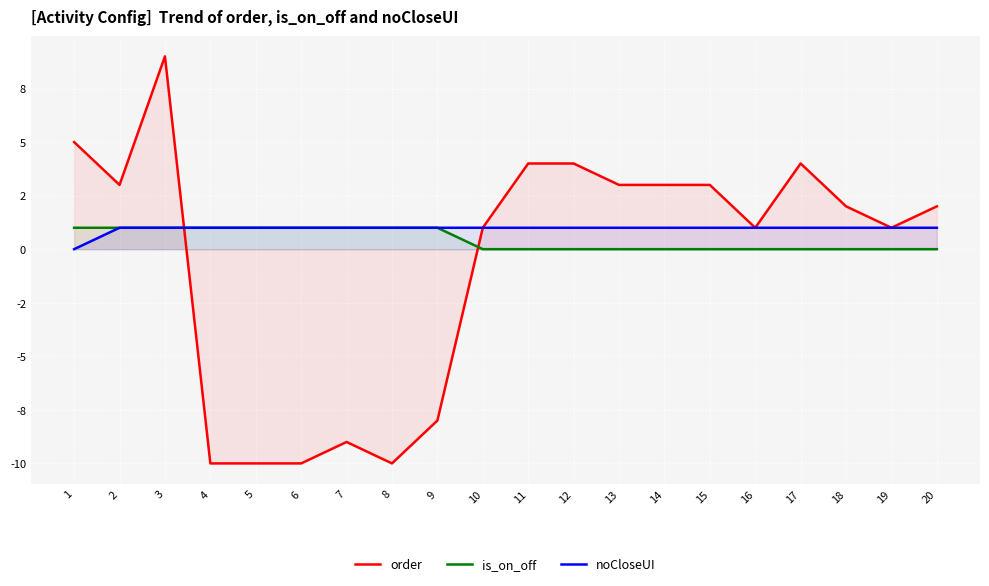

At how many categories does at least one series exceed -8?

20